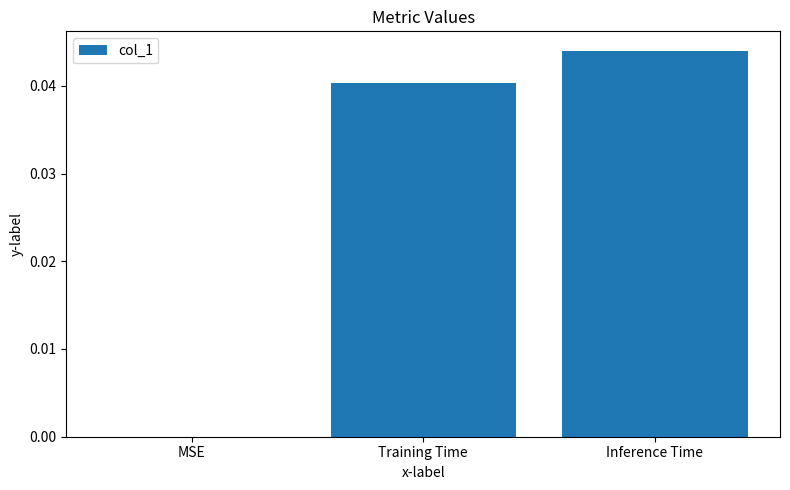

Which has a higher value, MSE or Inference Time?

Inference Time